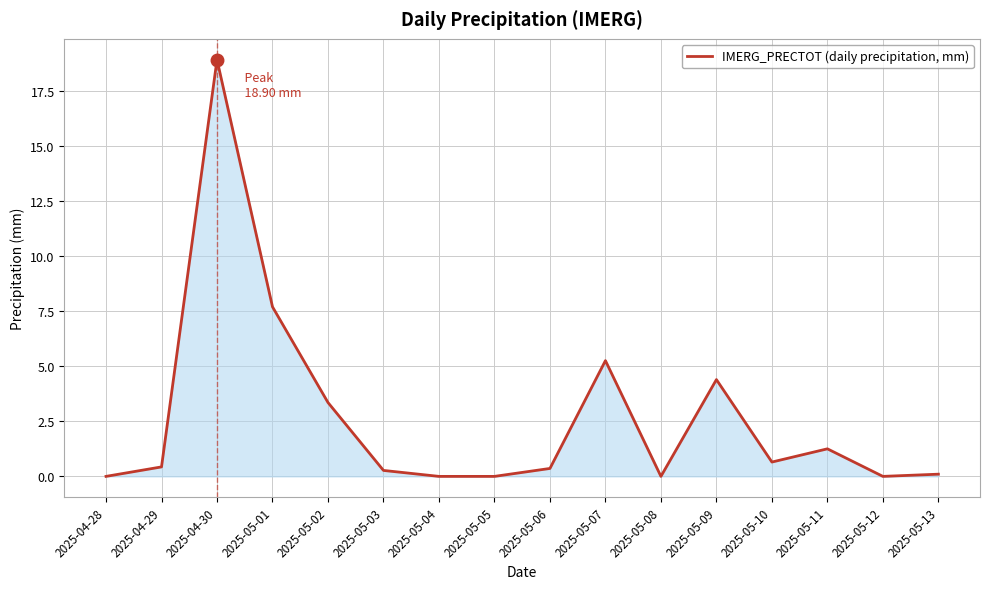

The value at 2025-05-09 is 4.4. True or false?

True